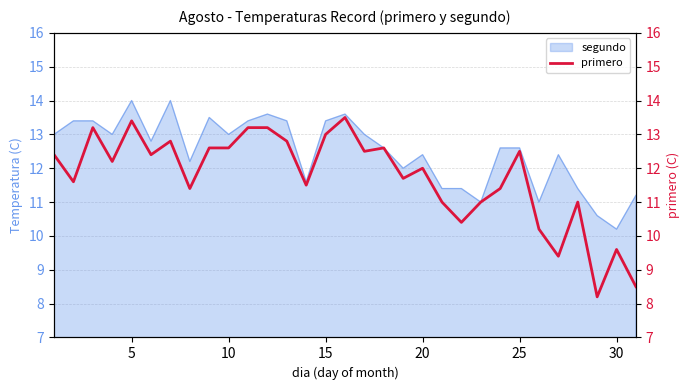

What is the lowest value of the segundo series?

10.2